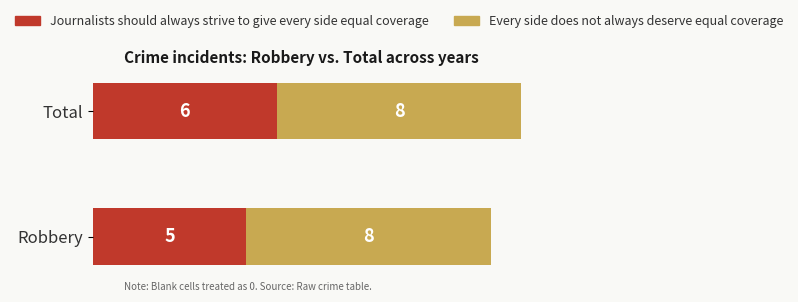

List the labels in order of Journalists should always strive to give every side equal coverage value, smallest first.

Robbery, Total